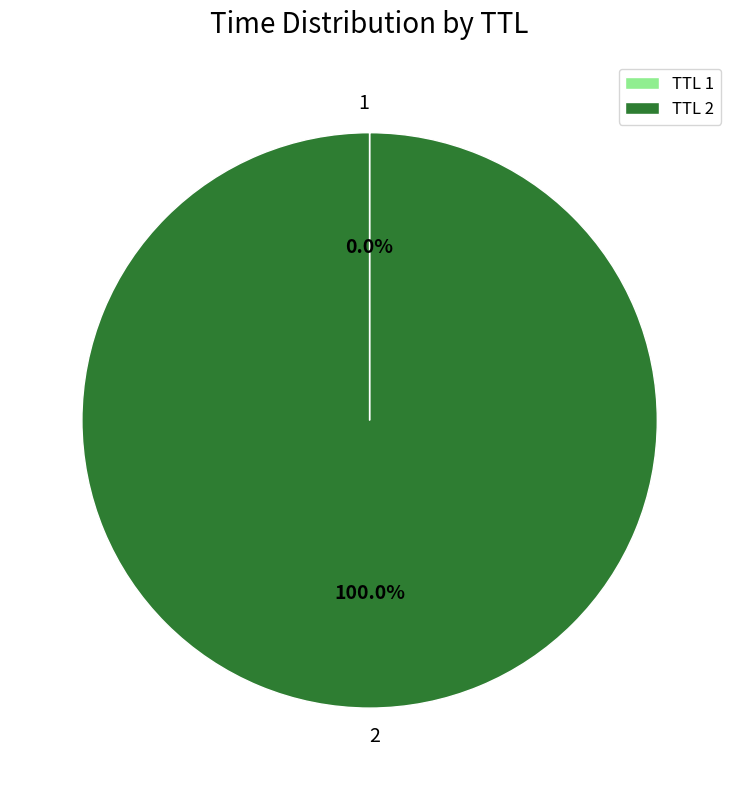

Which category has the biggest portion of the pie?

TTL 2